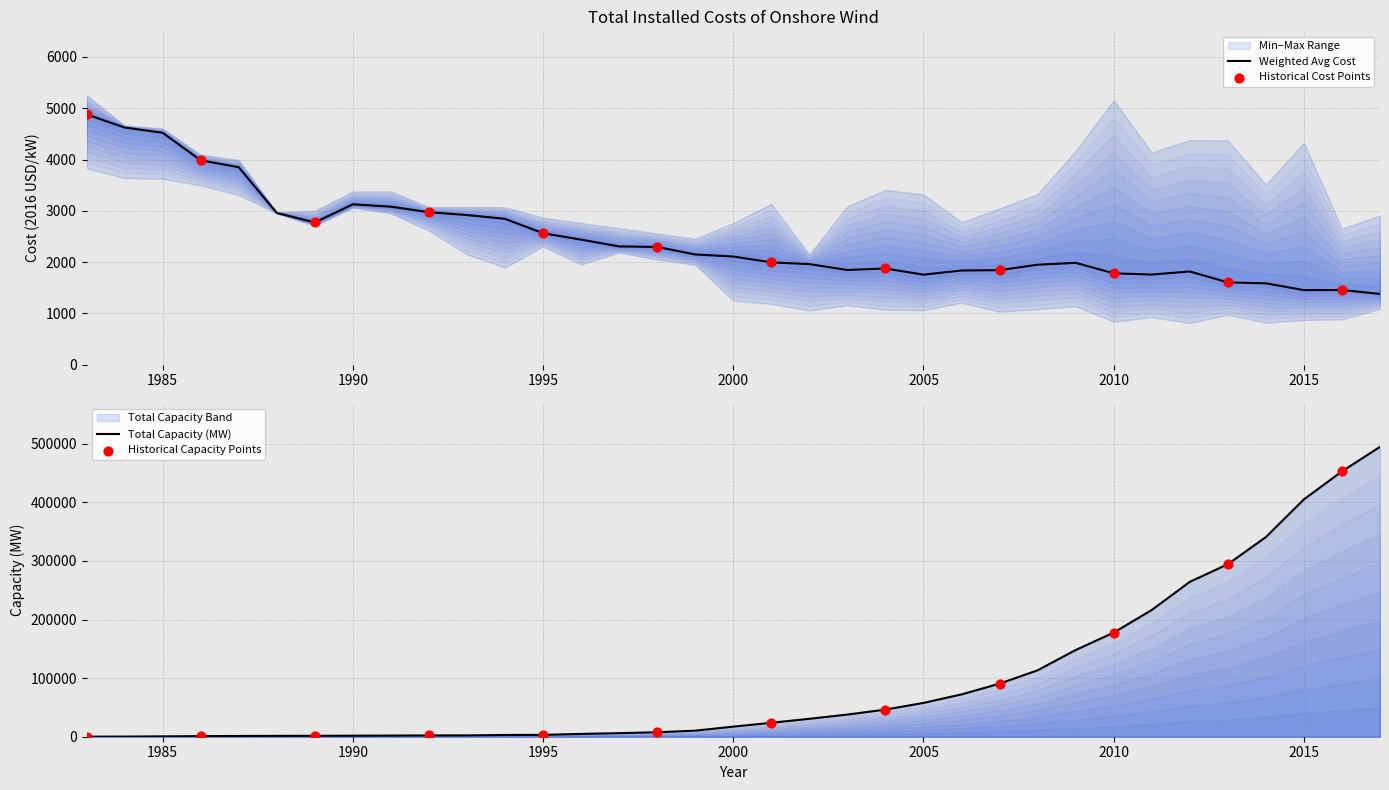

At how many categories does at least one series exceed 192318?

7